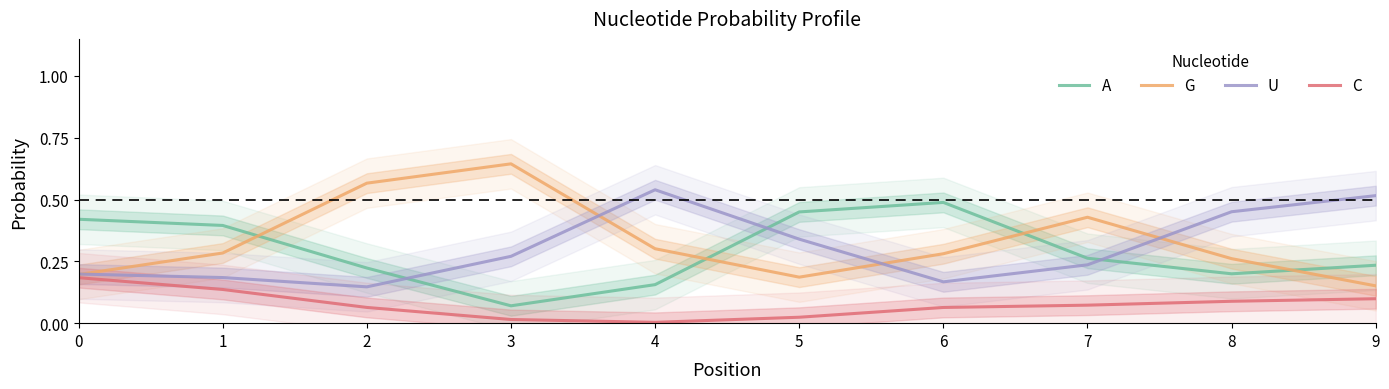

What is the difference between the C values at 1 and 5?

0.1